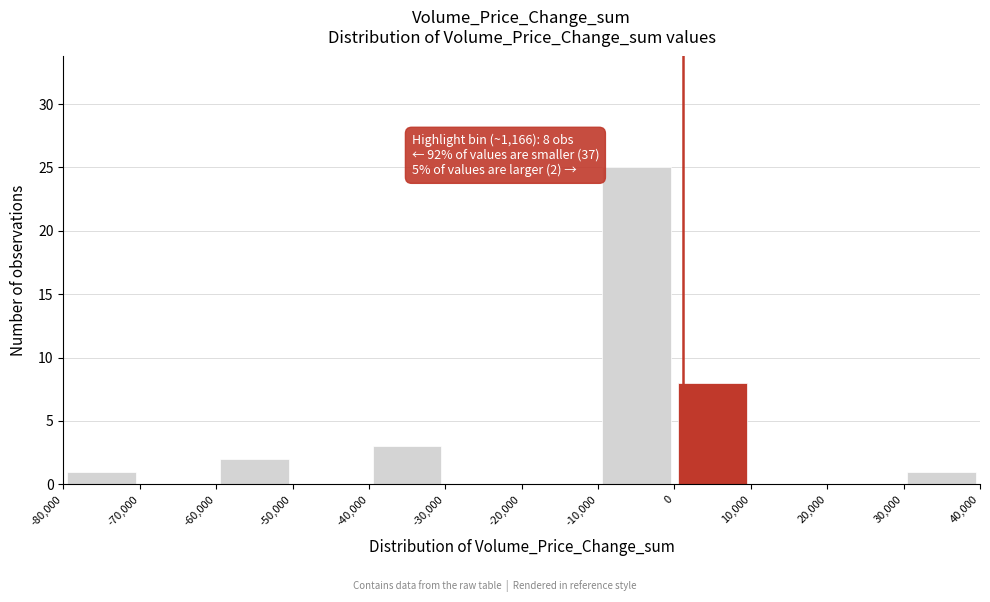

Which range on the x-axis has the tallest bar?

-10,000 to 0